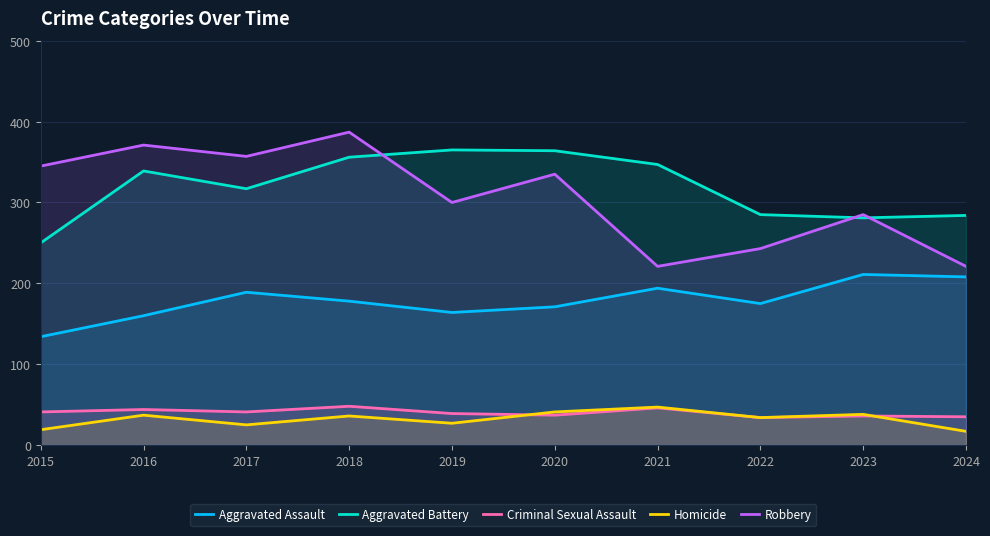

After their last crossing, which series has the higher values: Robbery or Aggravated Battery?

Aggravated Battery